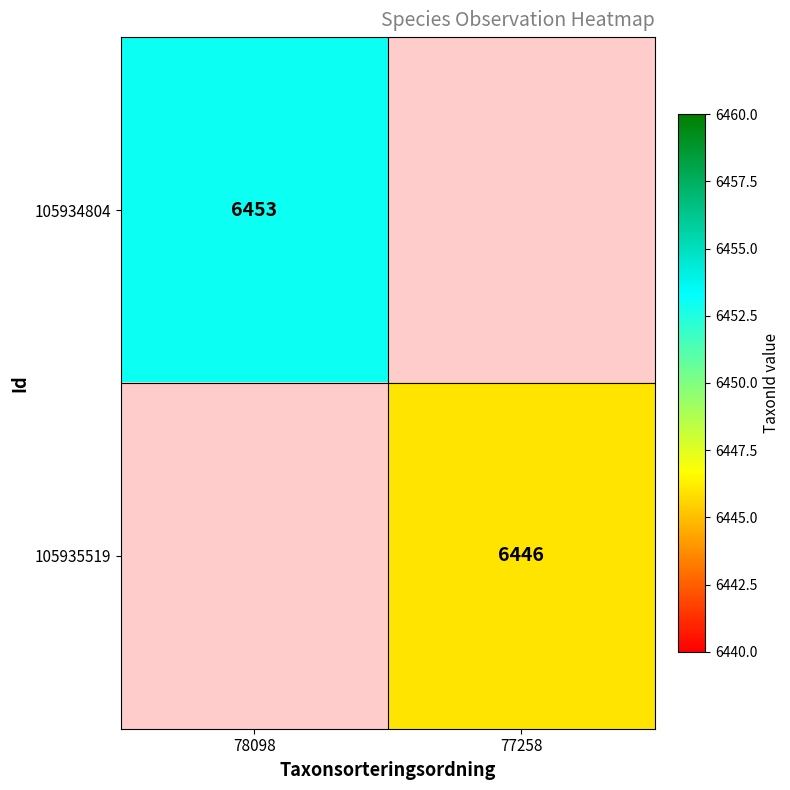

Which label corresponds to the largest value in the chart?

78098